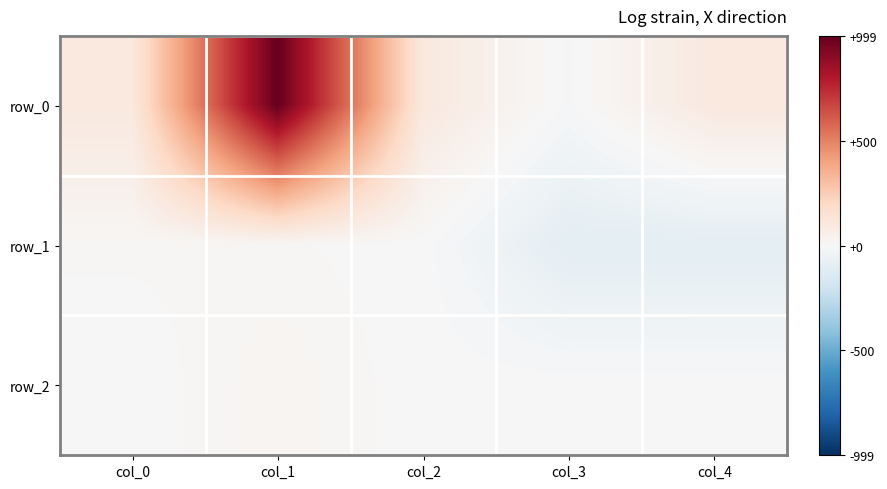

Which series has the largest total across all categories?

row_0